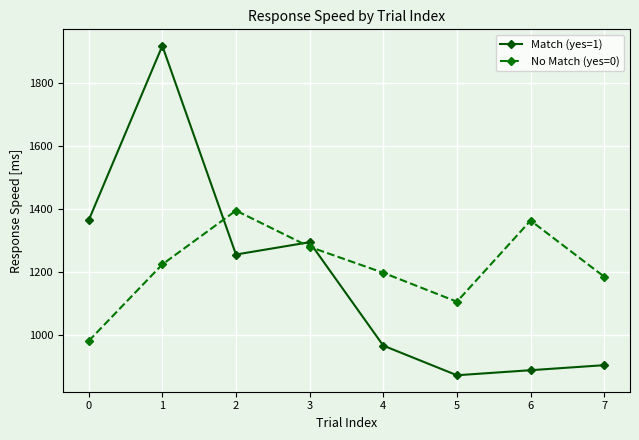

How many lines are shown in the chart?

2